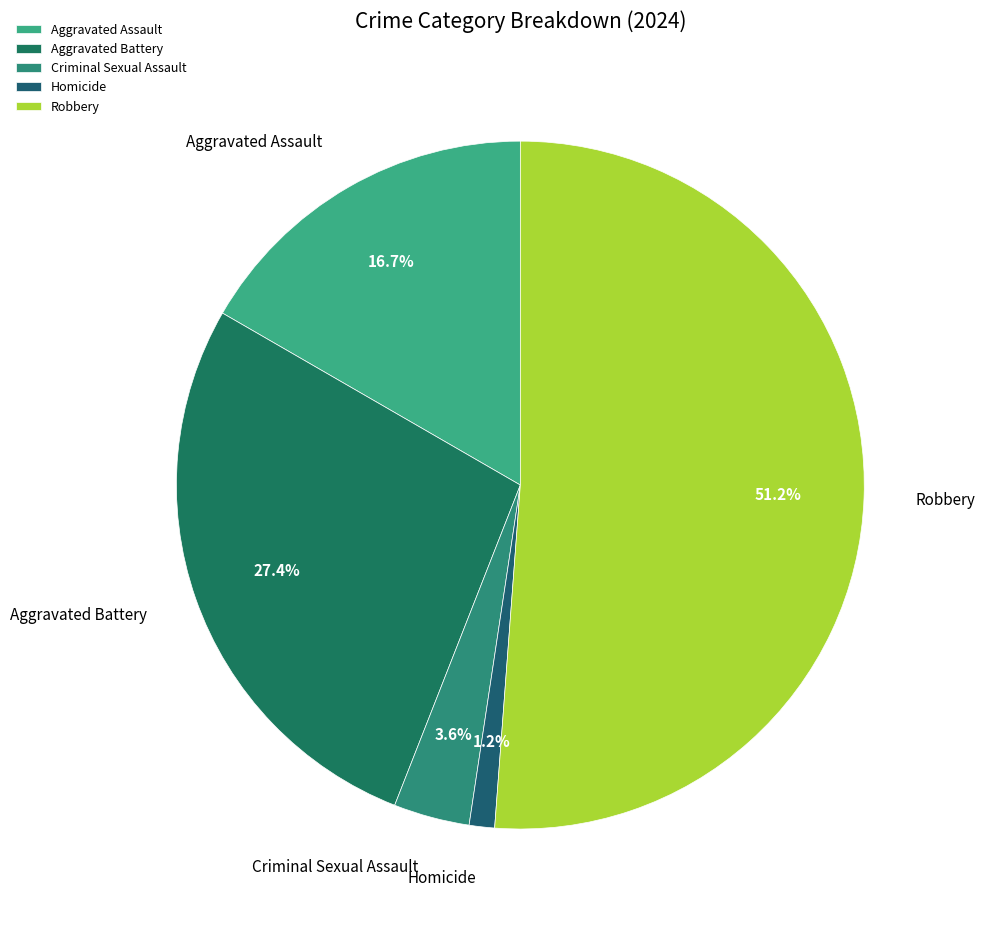

Which category has the biggest portion of the pie?

Robbery